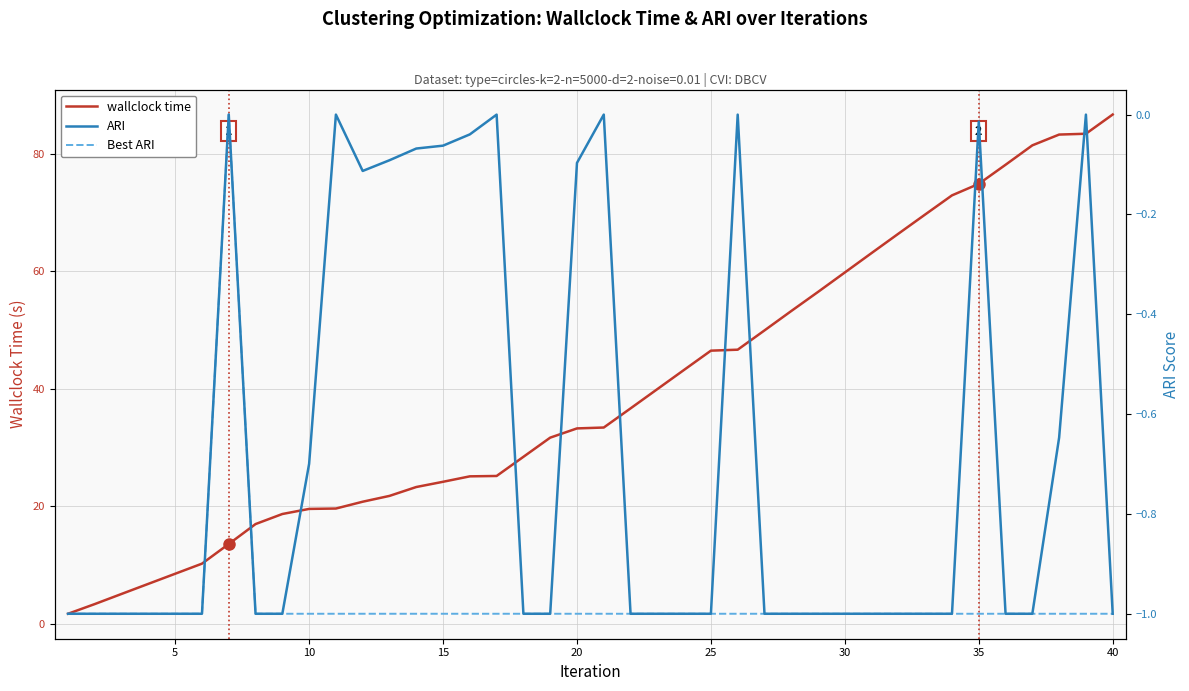

What is the highest value of the wallclock time series?

86.7